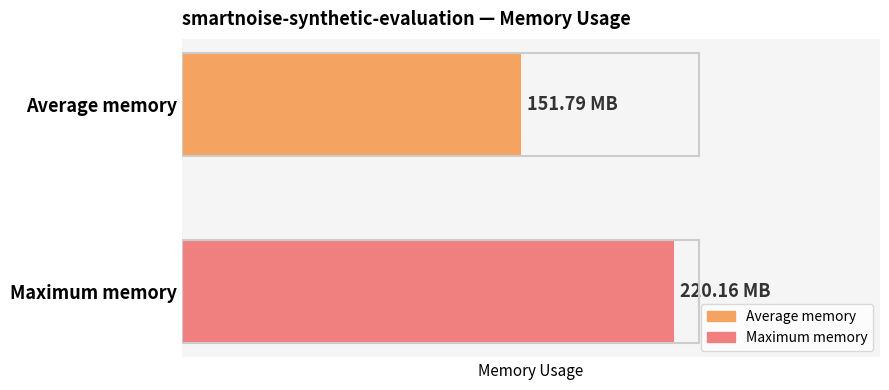

What are all the series names shown in the legend?

Average memory, Maximum memory